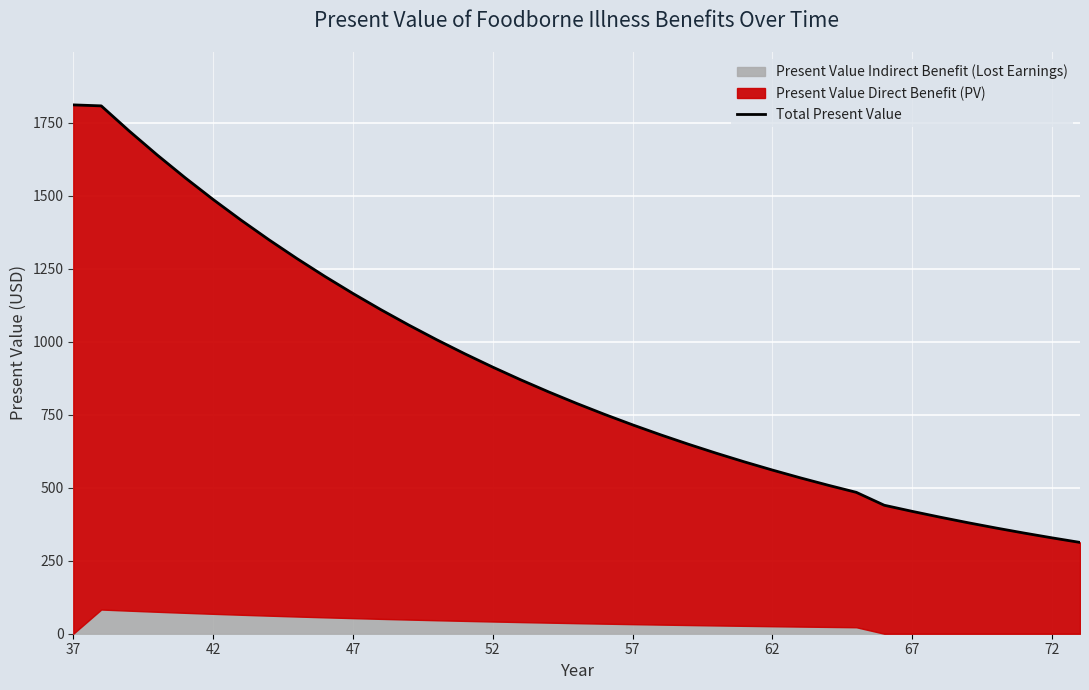

Is it true that the value at 52 is 2228.2?

False